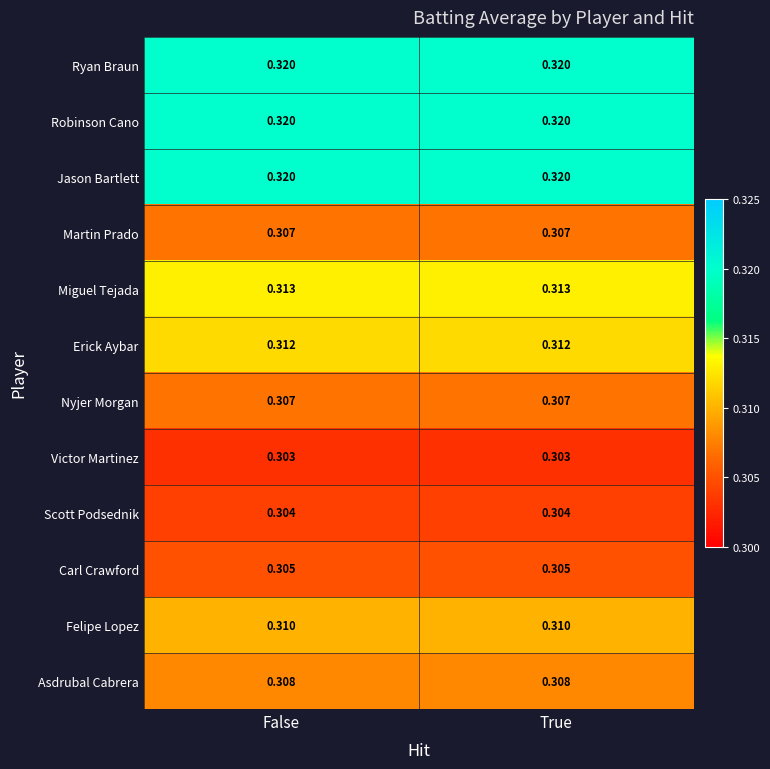

Is the value of Scott Podsednik at False greater than the value of Erick Aybar at False?

No